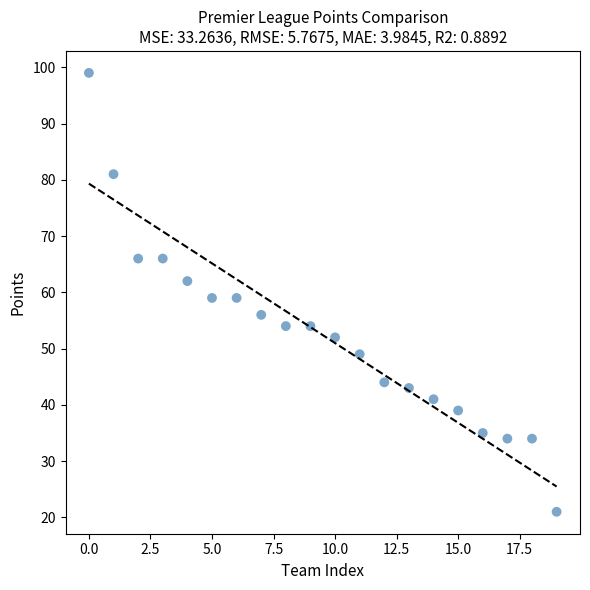

What is the range of Y values (max minus min)?

78